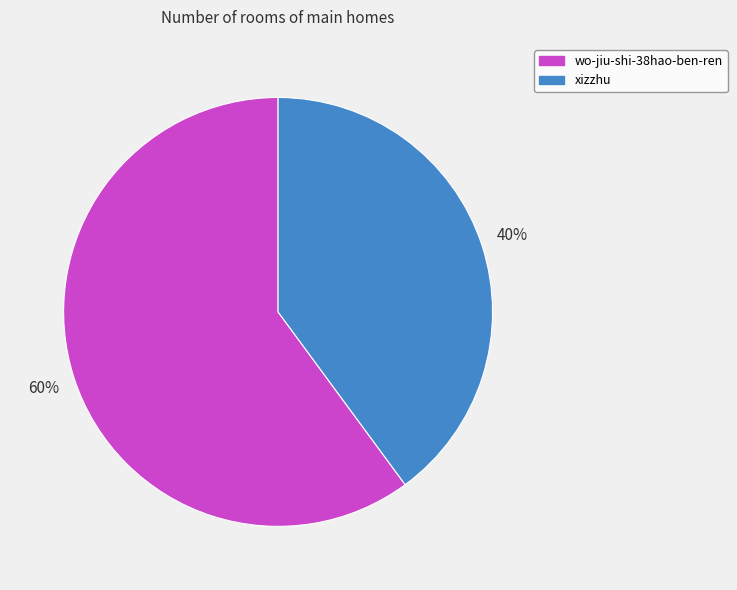

To the nearest percent, what is the difference between the wo-jiu-shi-38hao-ben-ren and xizzhu slice percentages?

20%